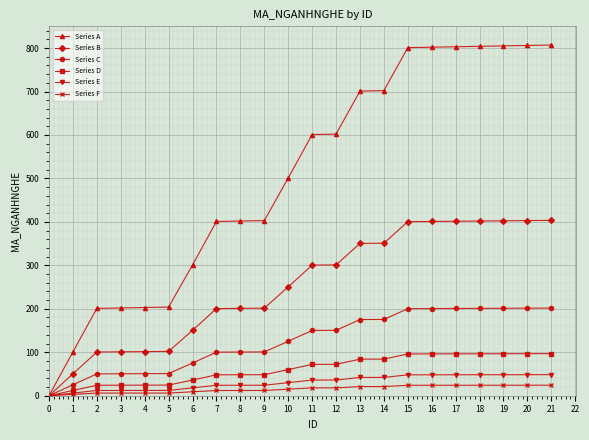

Is the value of Series F at 6 greater than the value of Series A at 1?

No